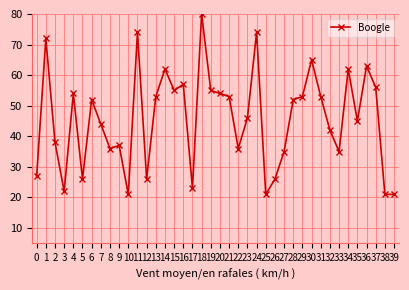

Which label corresponds to the largest value in the chart?

18